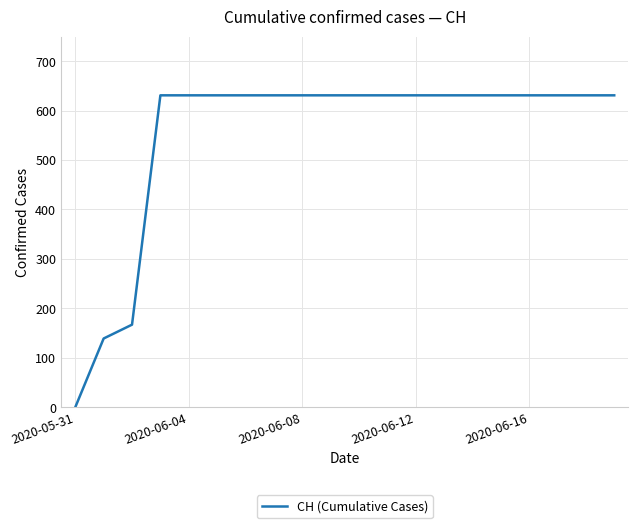

What is the maximum value shown in the chart?

631